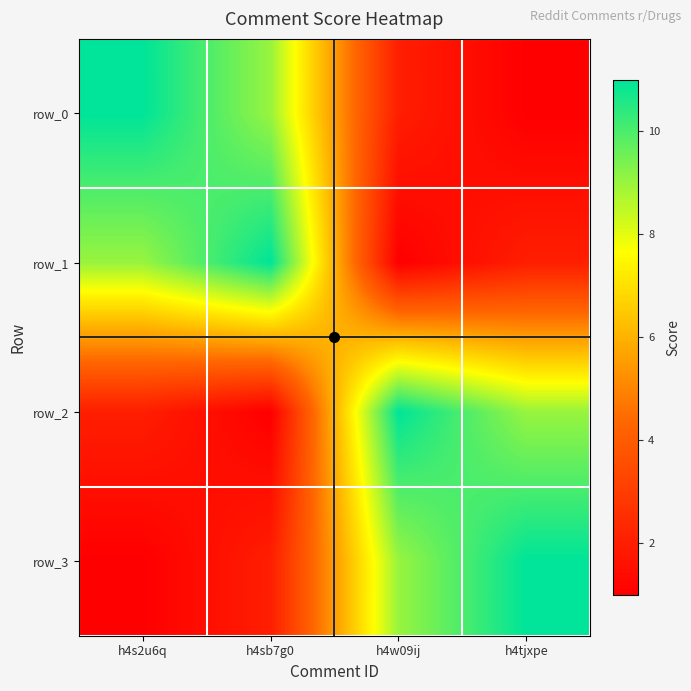

Is the value of row_3 at h4w09ij greater than the value of row_1 at h4tjxpe?

Yes